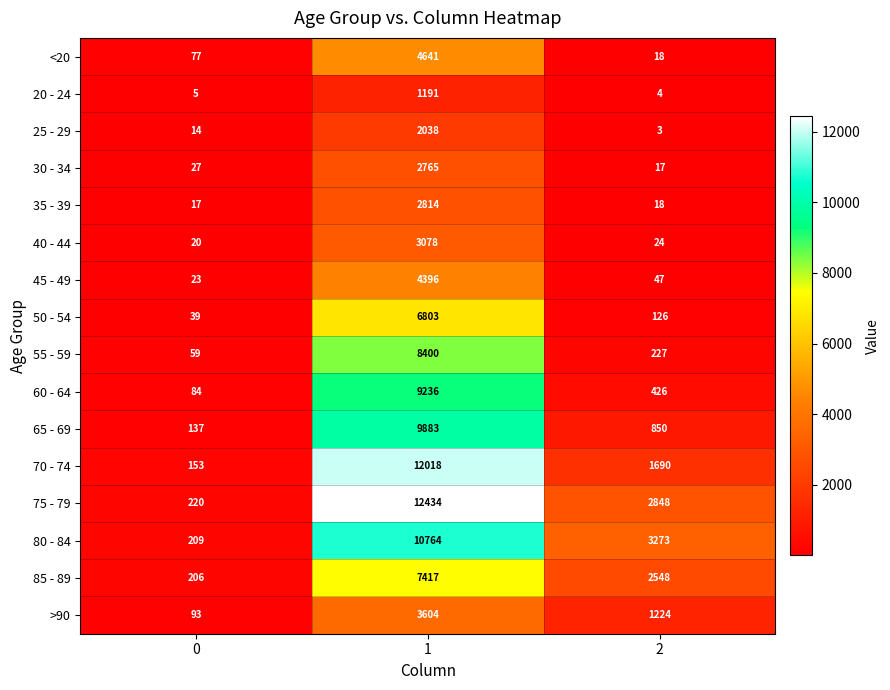

What is the highest value of the 85 - 89 series?

7417